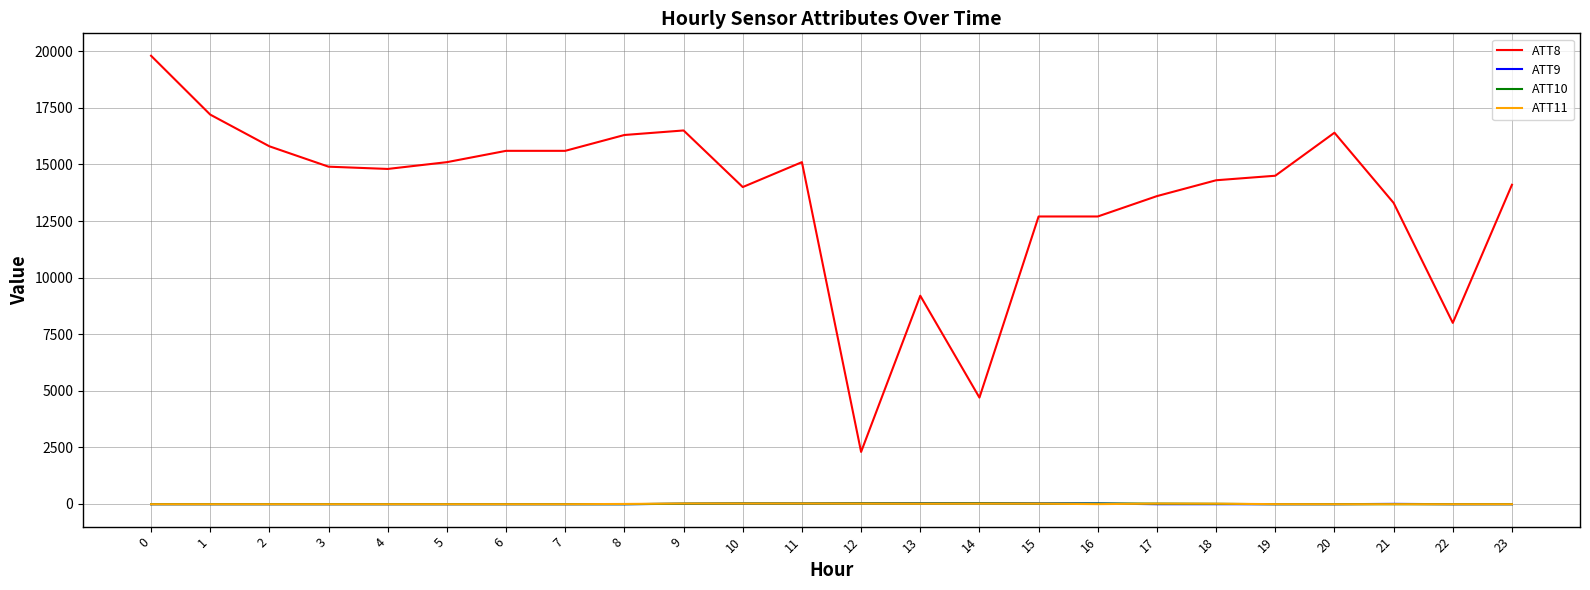

How many distinct data groups are displayed?

4